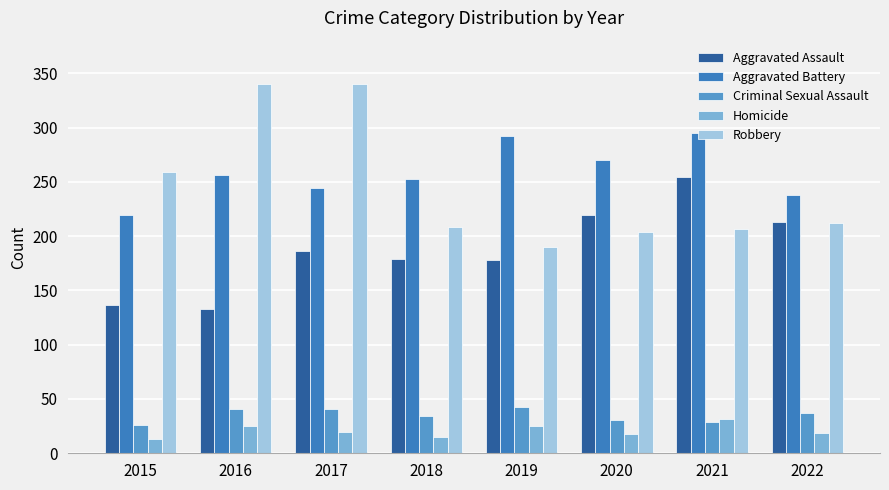

How many data points does each series have?

8